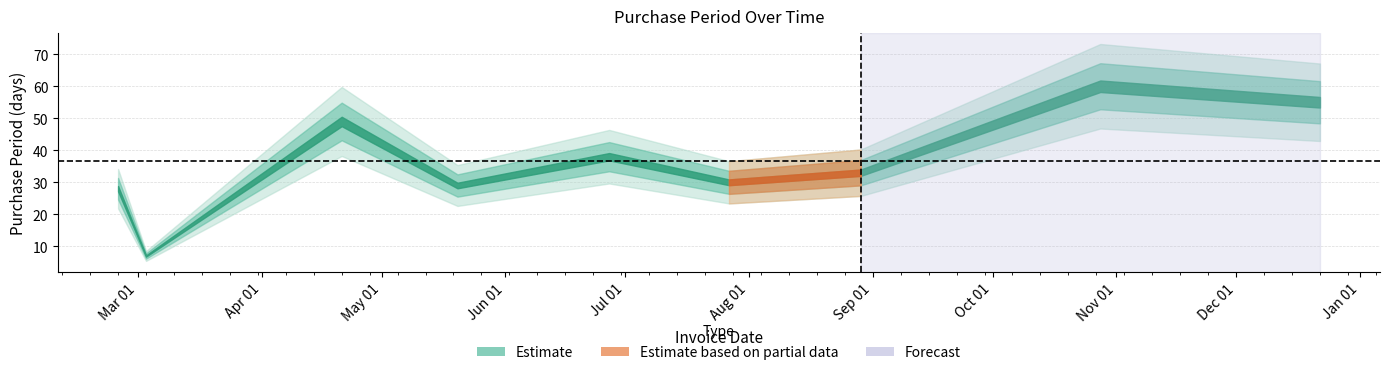

What is the smallest value displayed?

7